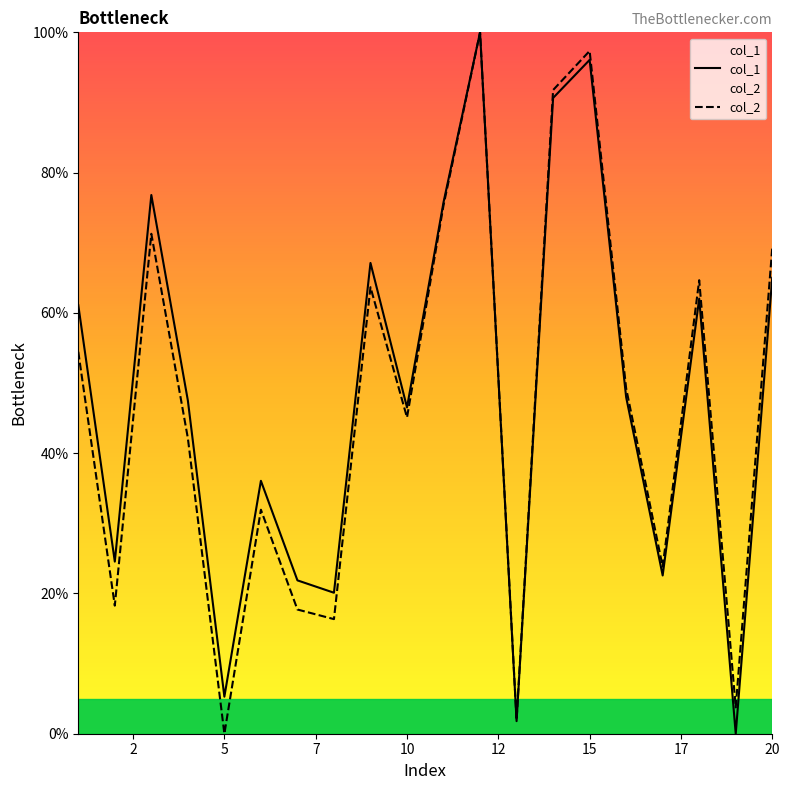

True or false: col_1 has a value of 27.5 at 8.

False